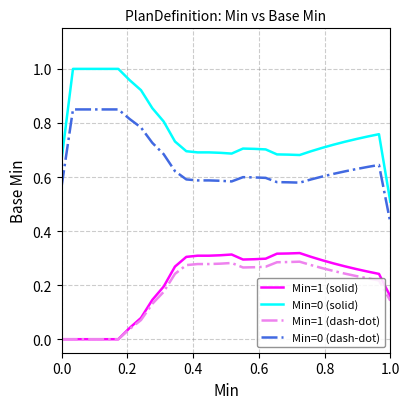

In Min=1 (dash-dot), how many points are higher than both neighbors (excluding endpoints)?

2